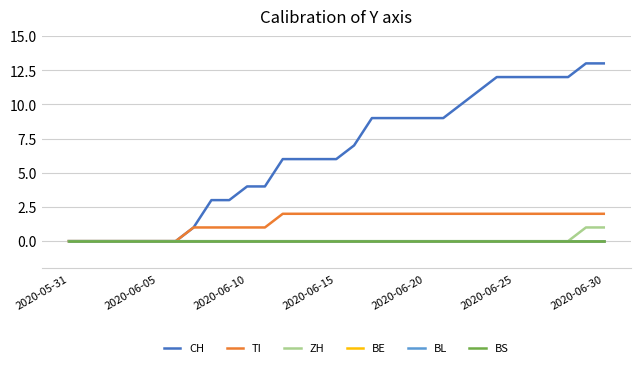

Is this an area chart (filled region under the line)?

No